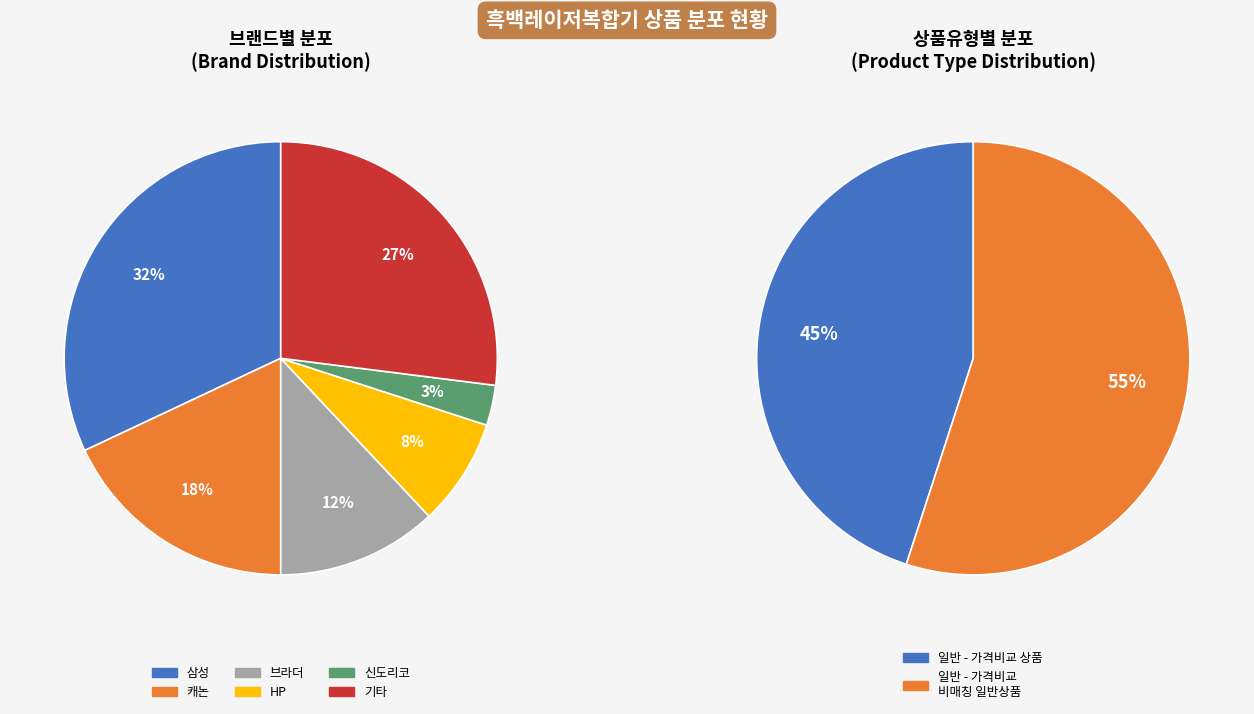

What is the change in value from 일반 - 가격비교 상품 to 일반 - 가격비교 비매칭 일반상품?

+10